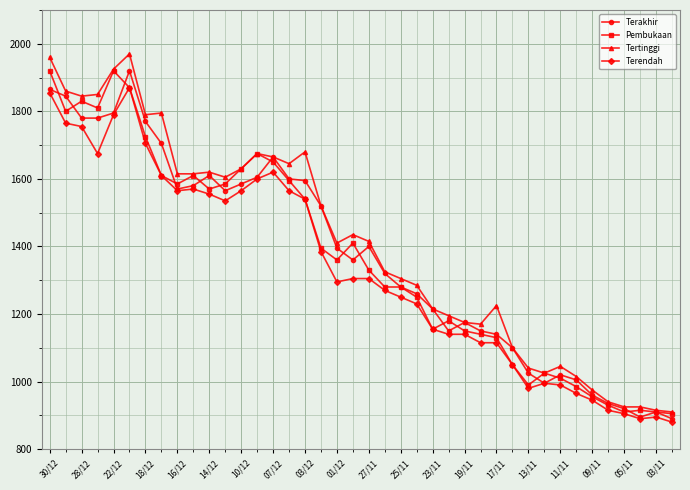

True or false: Terendah has more than 1 interior local peaks.

True